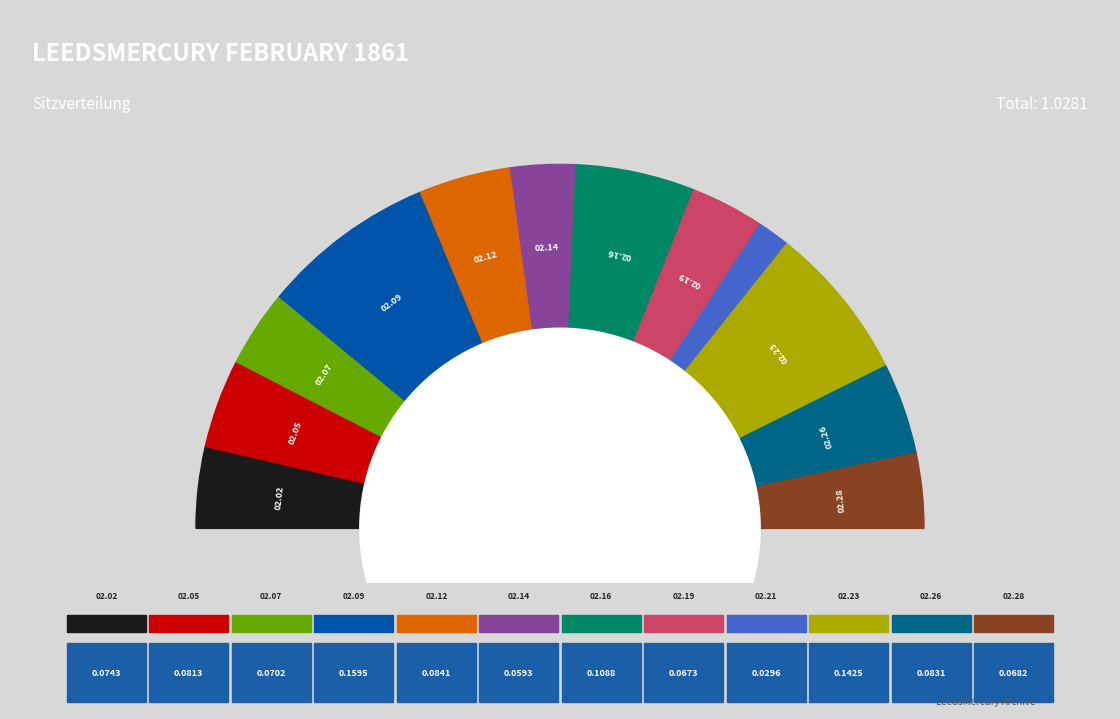

Is there a majority slice in this chart?

No